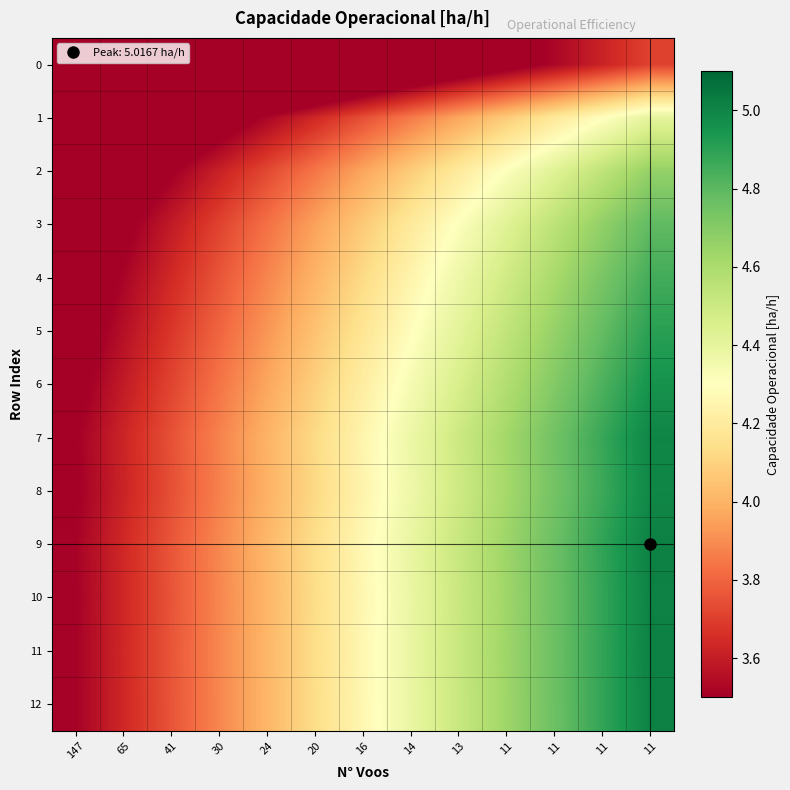

Rank the series at 14 from highest to lowest value.

9, 11, 12, 10, 7, 8, 6, 5, 4, 3, 2, 1, 0